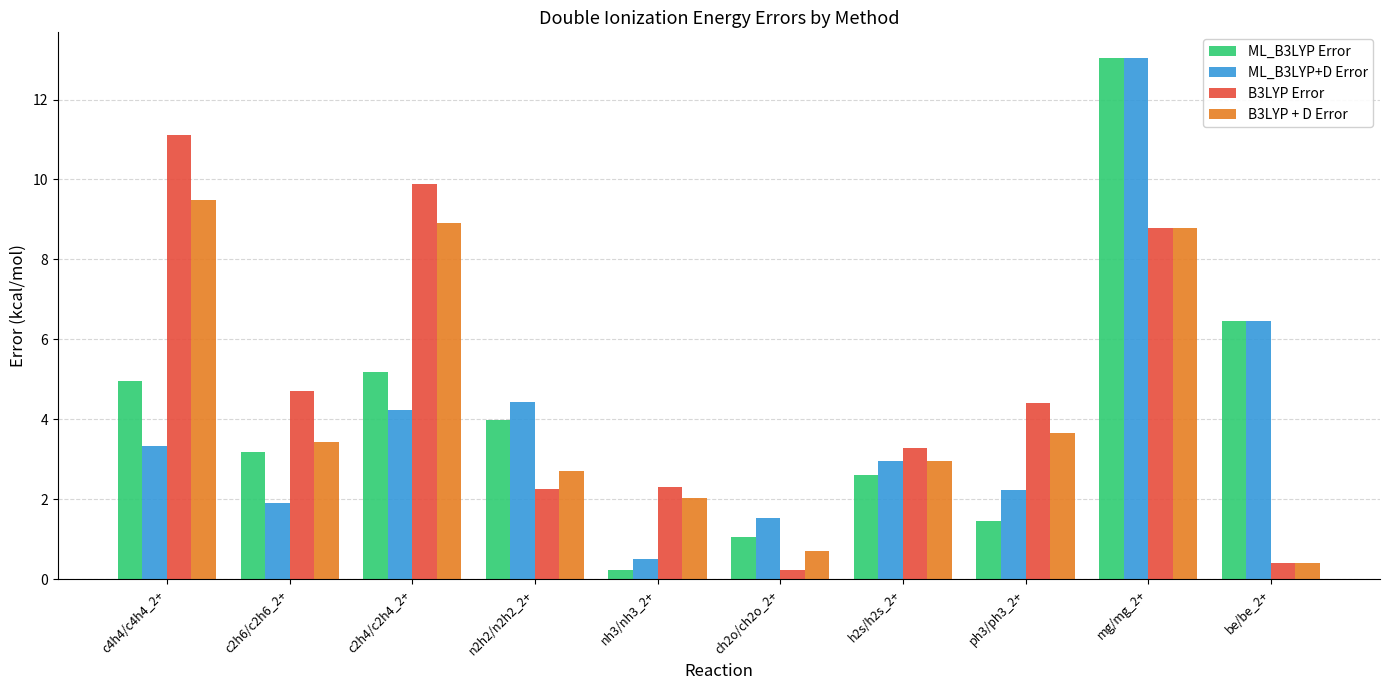

Rank the series at c2h4/c2h4_2+ from highest to lowest value.

B3LYP Error, B3LYP + D Error, ML_B3LYP Error, ML_B3LYP+D Error